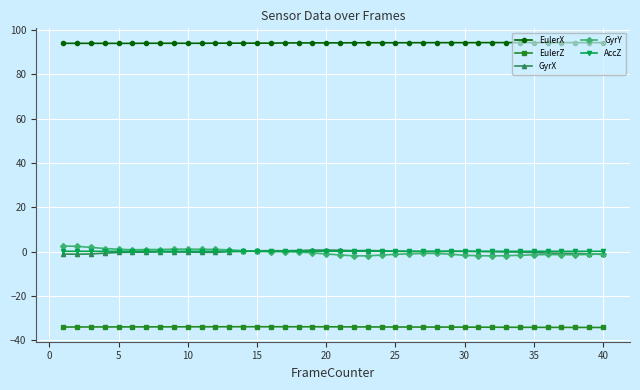

True or false: GyrX has more than 0 points higher than both neighbors.

True